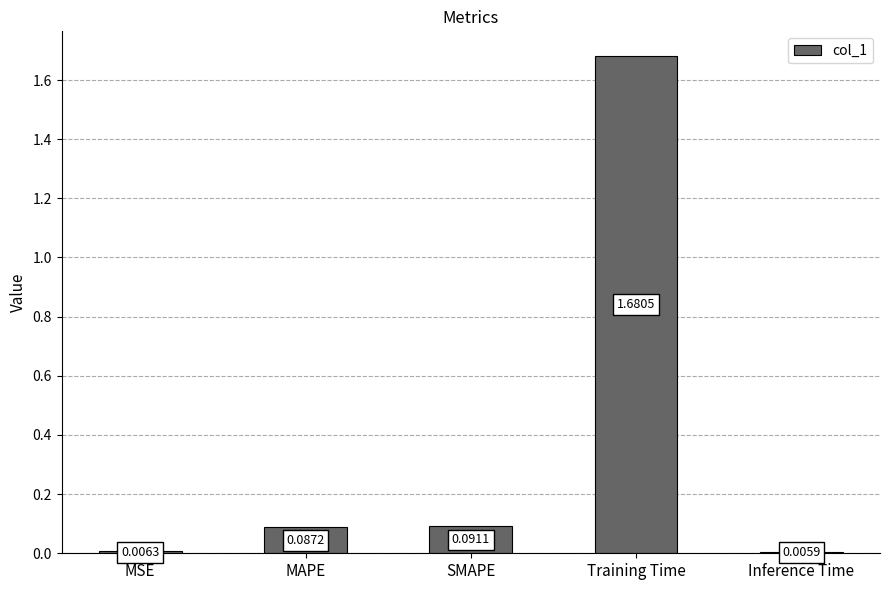

Rank the categories by value from highest to lowest.

Training Time, SMAPE, MAPE, MSE, Inference Time